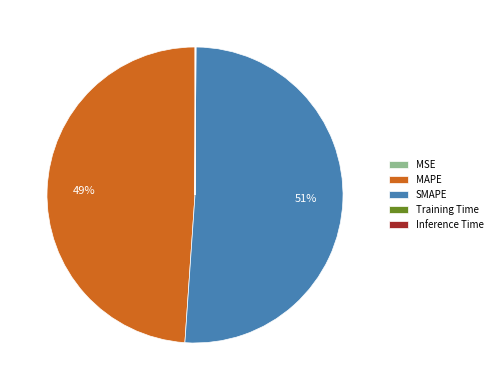

To the nearest percent, what is the difference between the largest and smallest slice percentages?

51%